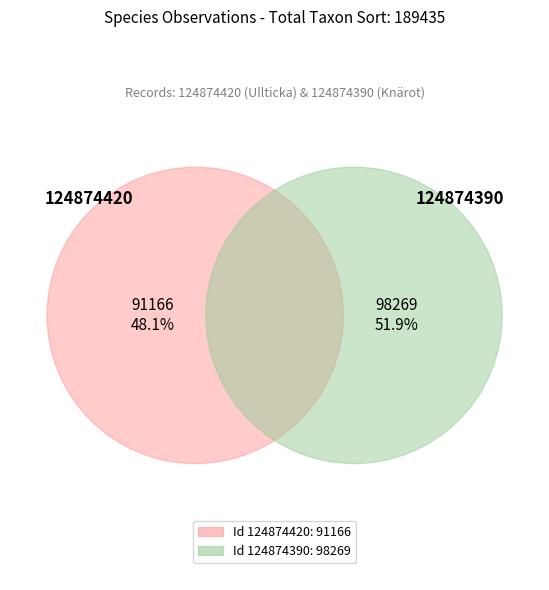

Count the number of slices in the pie.

2